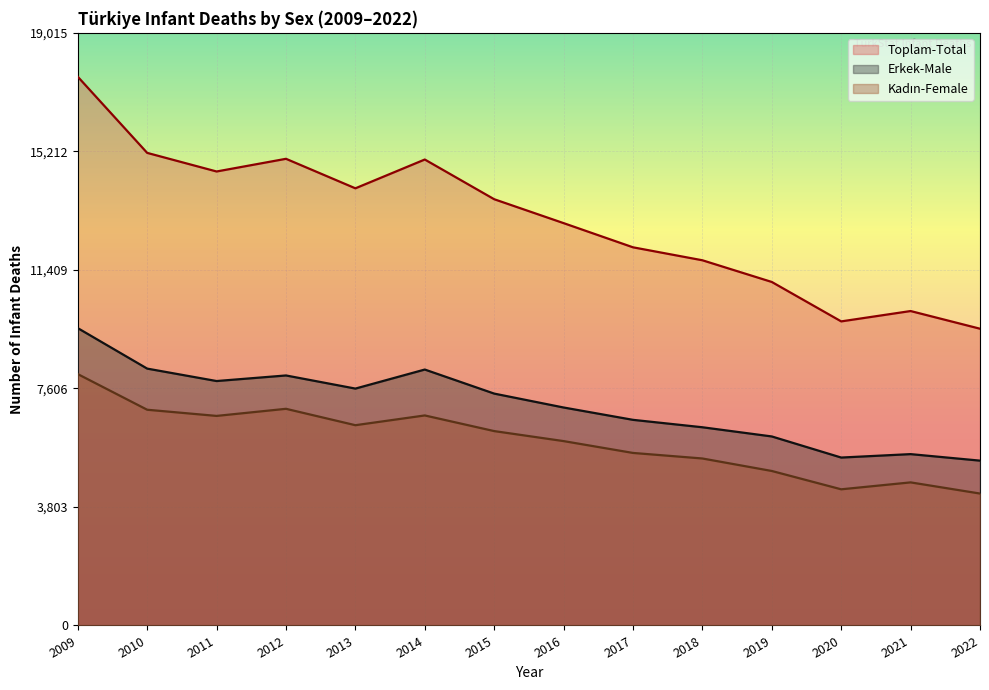

Between 2015 and 2017, which series saw the biggest shift?

Toplam-Total